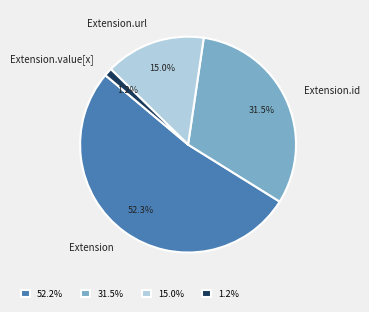

Is the sum of Extension.value[x] and Extension.url greater than half?

No